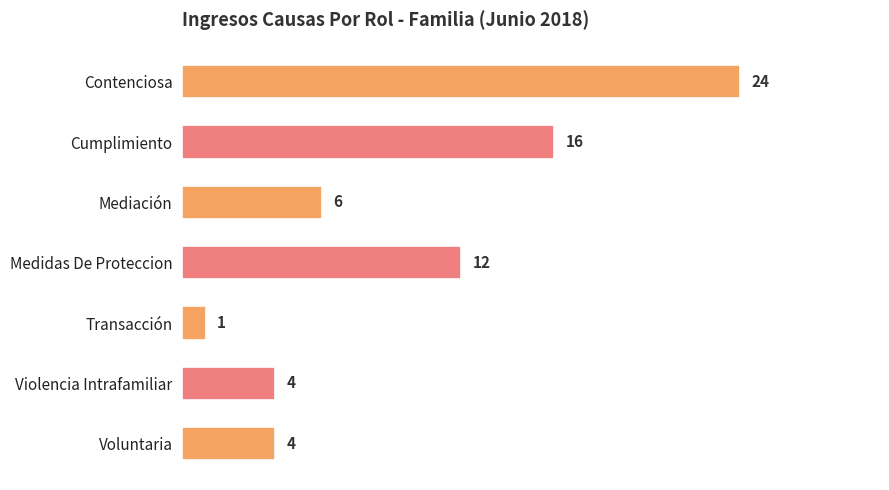

Between Cumplimiento and Contenciosa, which is larger?

Contenciosa